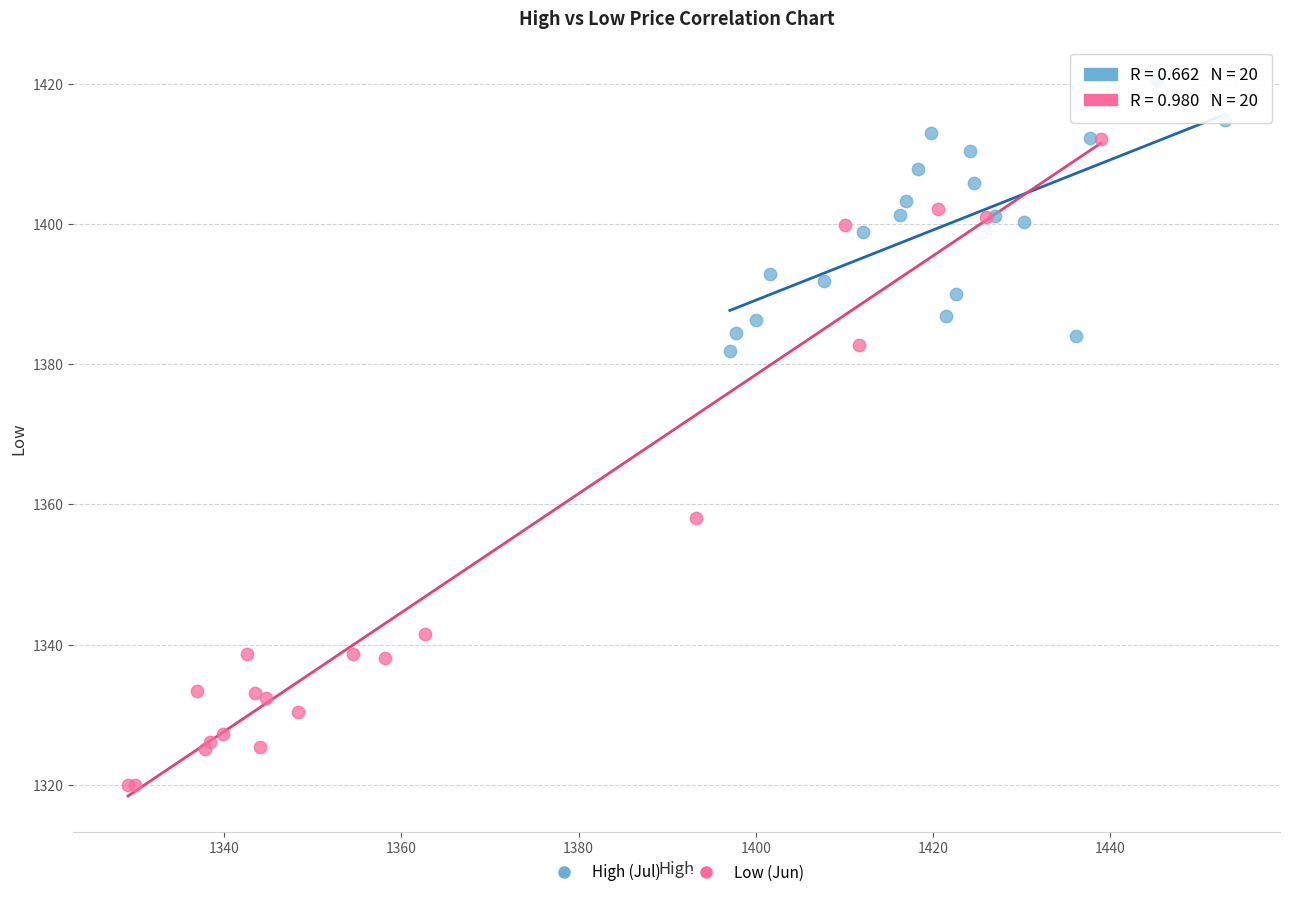

Which series has the widest spread of Y values?

Low (Jun)